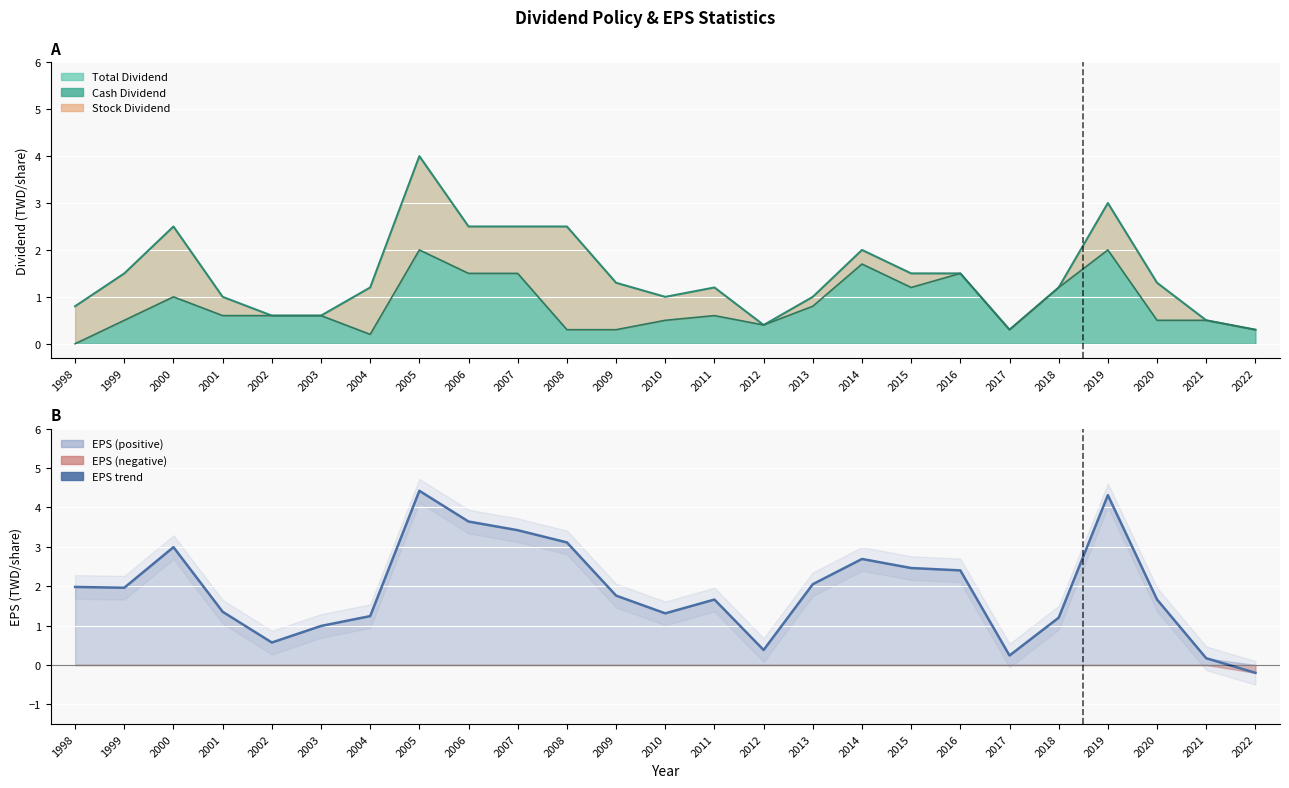

List the labels in order of value, smallest first.

2022, 2021, 2017, 2012, 2002, 2003, 2018, 2004, 2010, 2001, 2011, 2020, 2009, 1999, 1998, 2013, 2016, 2015, 2014, 2000, 2008, 2007, 2006, 2019, 2005